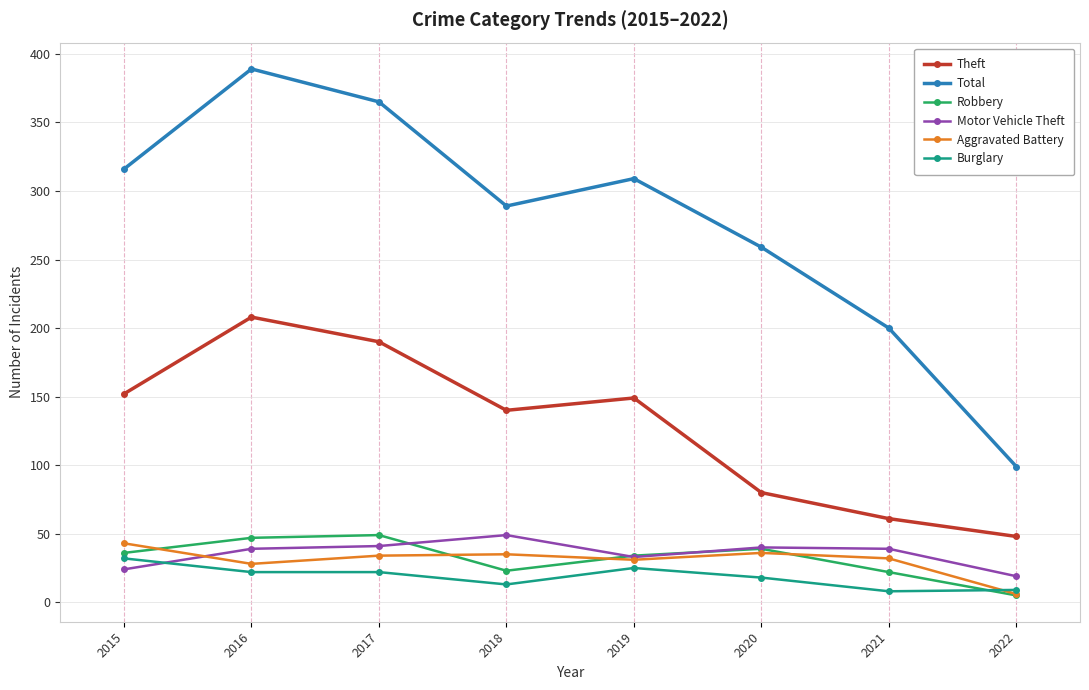

What is the difference between the highest and lowest values at 2016?

367